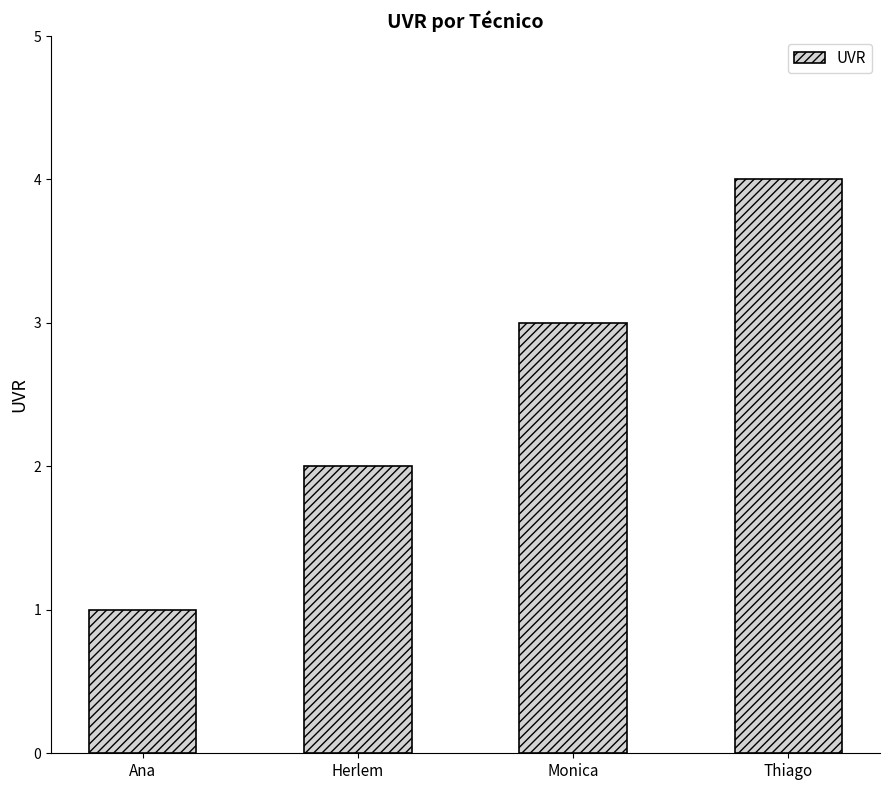

Count the values in the range 2 to 4.

3